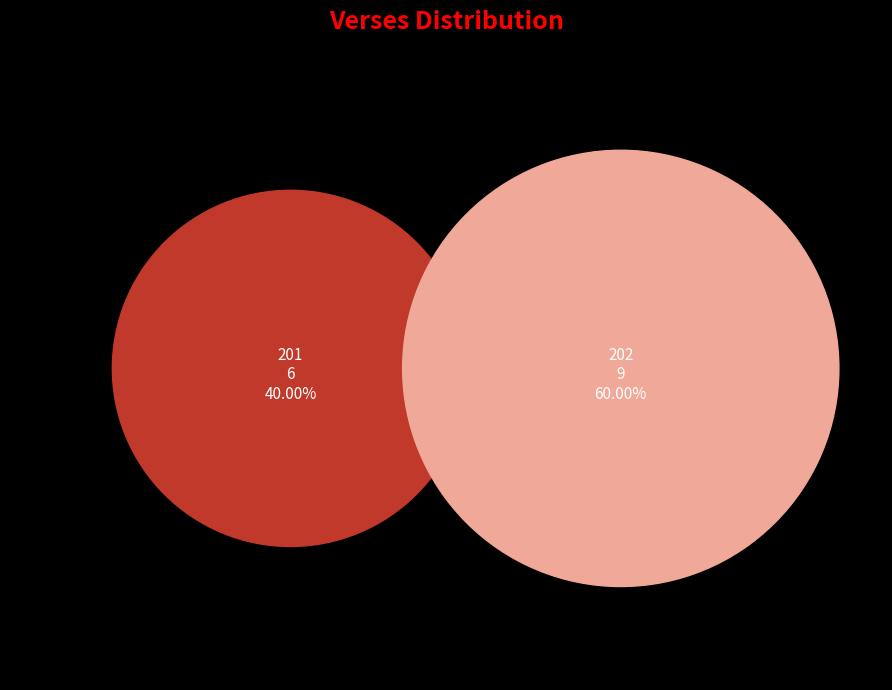

To the nearest percent, what is the average slice percentage?

50%